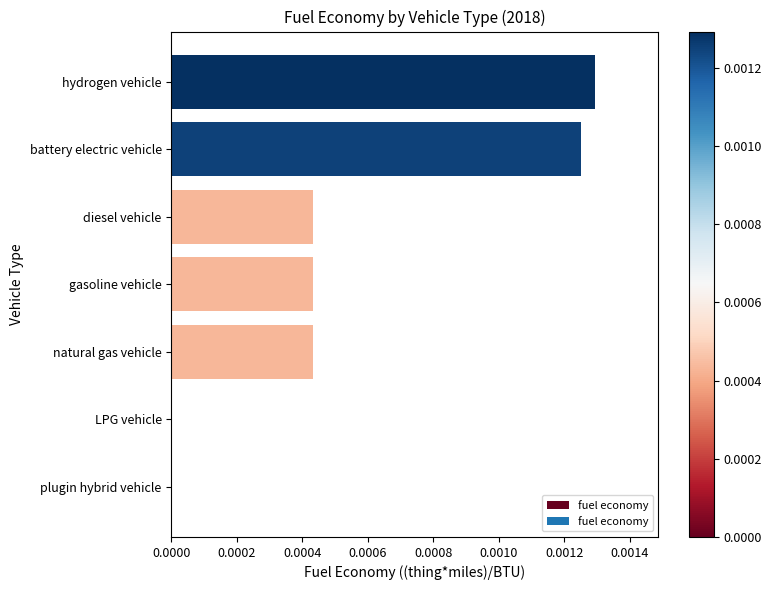

Are the bars grouped side by side (vs. stacked)?

No